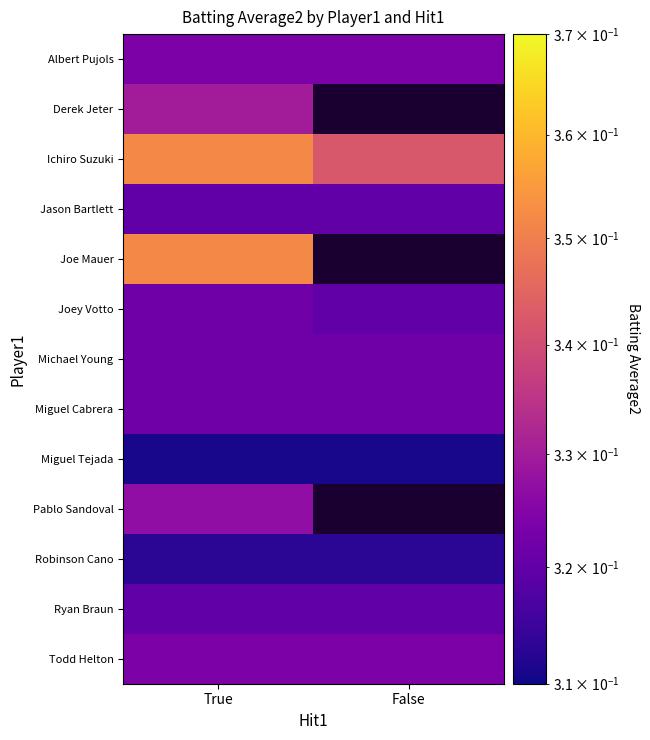

Is the value of Todd Helton at False greater than the value of Miguel Cabrera at True?

Yes